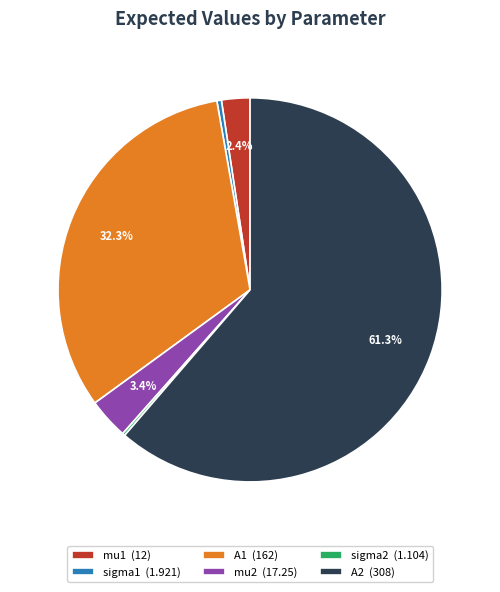

To the nearest percent, what is the difference between the largest and smallest slice percentages?

61%